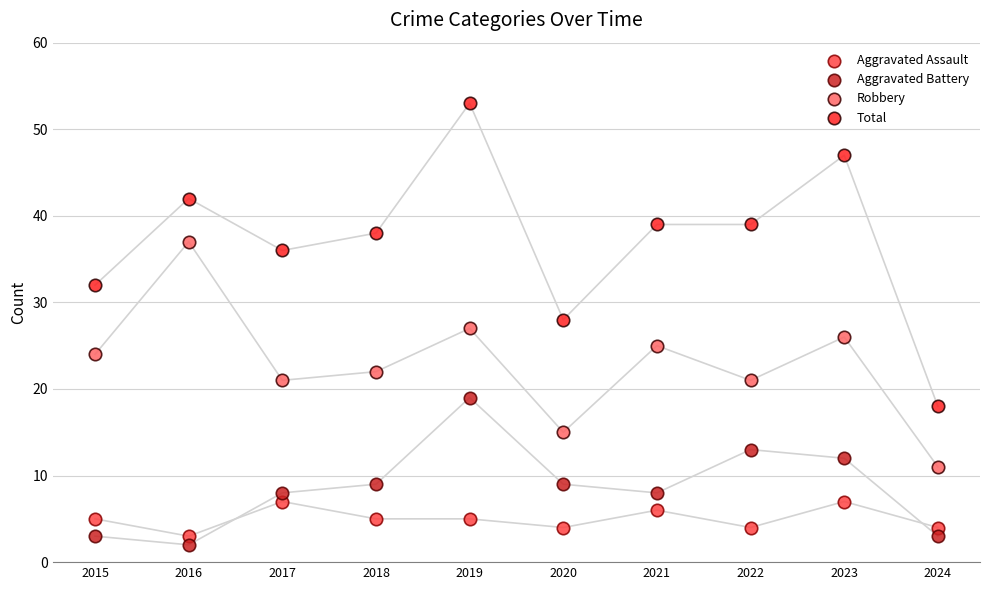

Across all data points, what is the range of Y values (max minus min)?

51